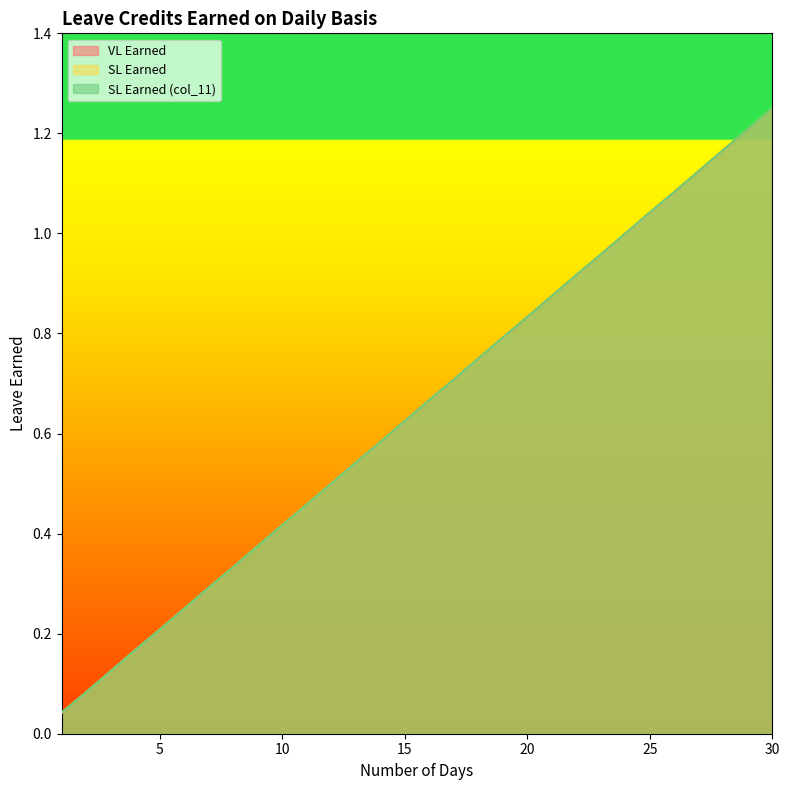

At which label does VL Earned reach its peak?

30